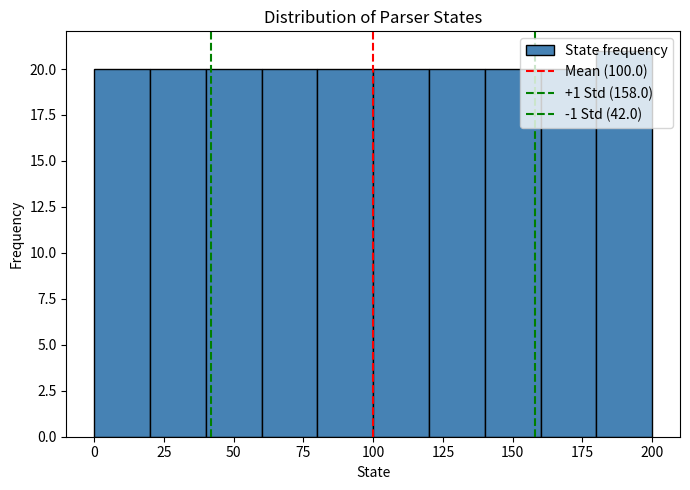

Which range on the x-axis has the tallest bar?

180 to 200